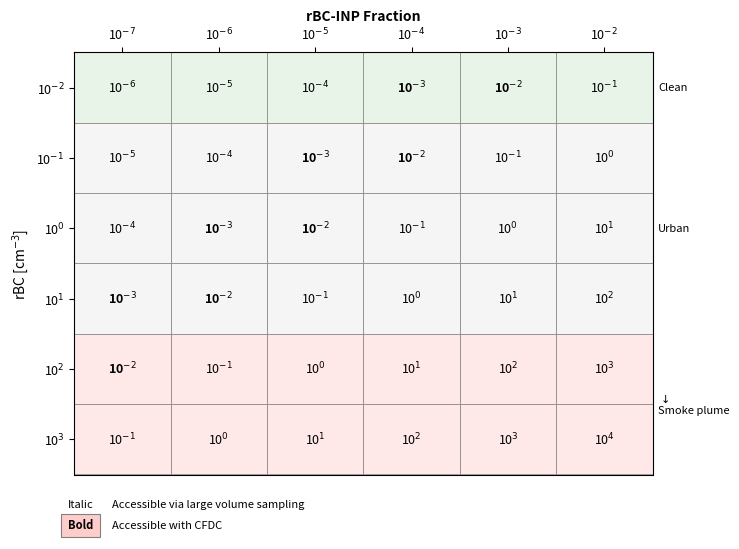

Count the number of data series in this chart.

3